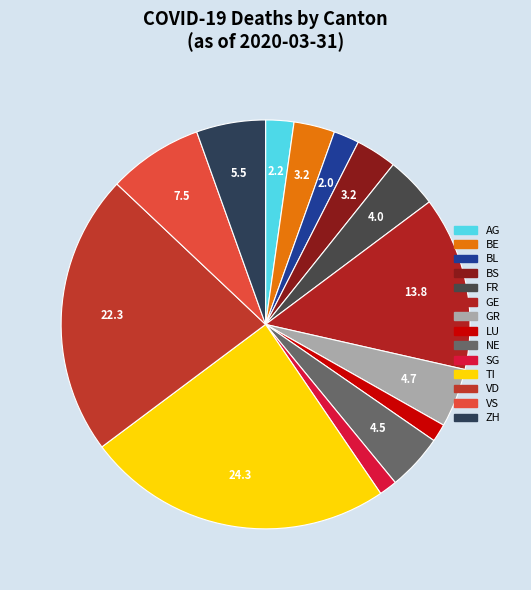

What percentage is the VS slice, to the nearest percent?

7%